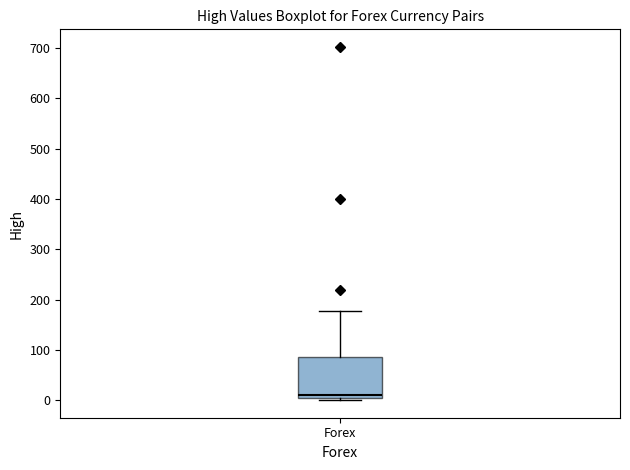

Where is the lower edge of the box for Forex on the y-axis? The values are not printed on the chart, so give them approximately, as read against the axis.

0